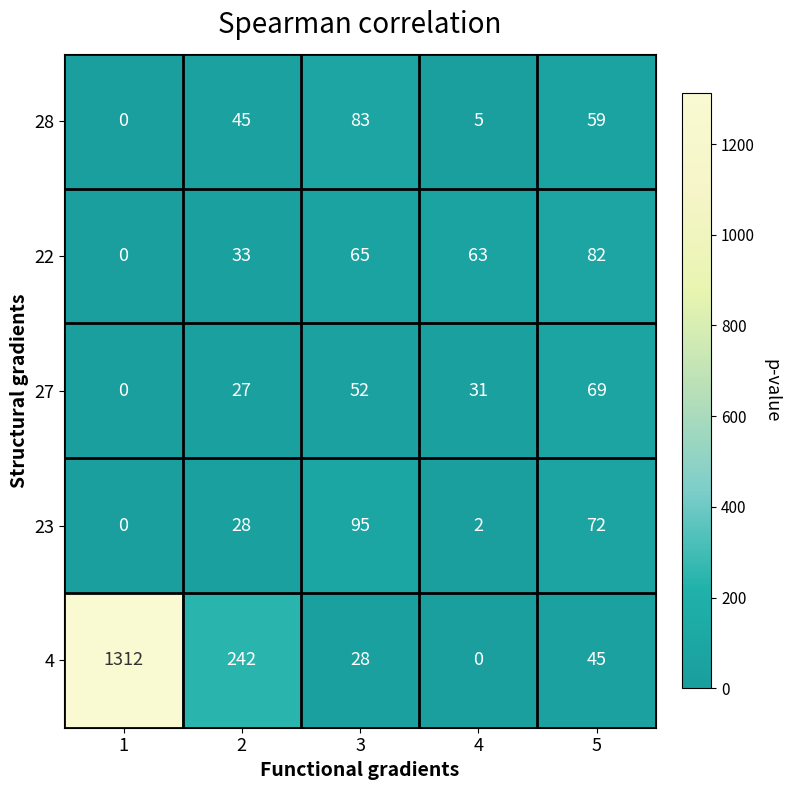

At which category is the sum across all series the highest?

1